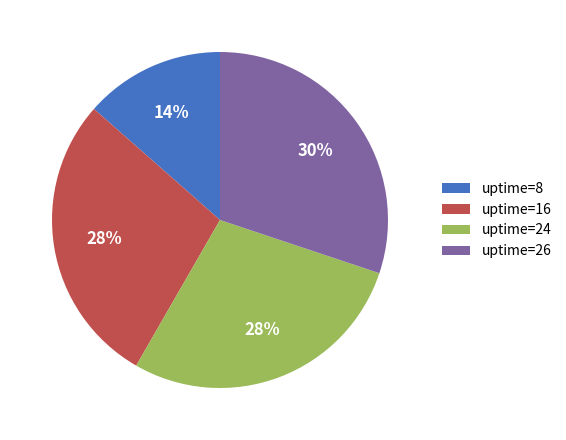

To the nearest percent, what is the average slice percentage?

25%